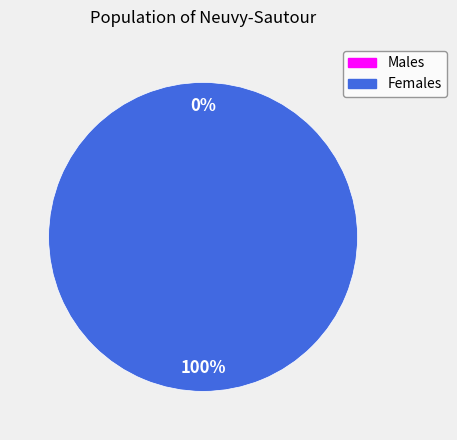

True or false: 1487598388 accounts for 10% of the total.

False